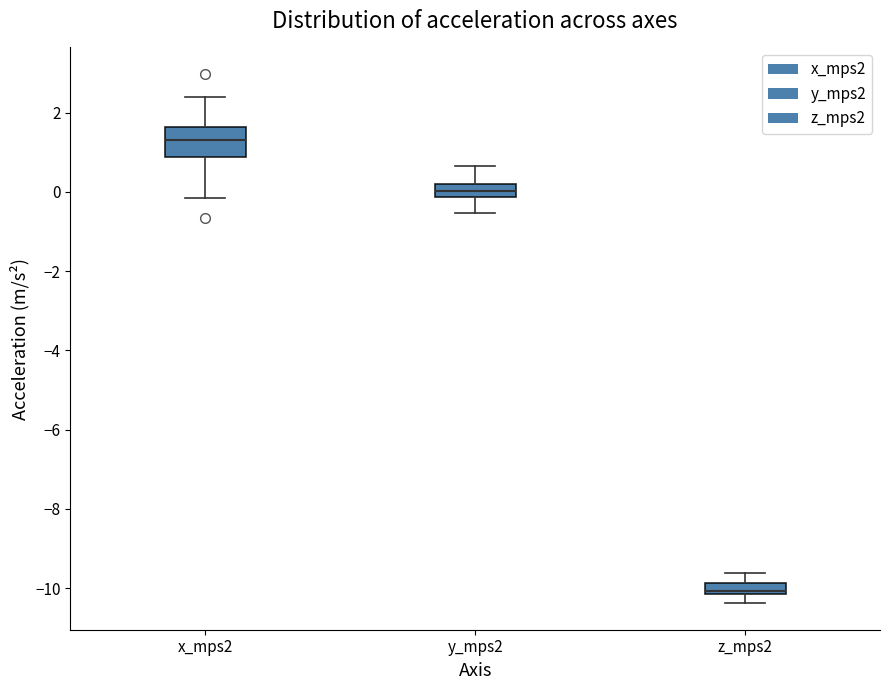

Where does the median line of the box for x_mps2 sit on the y-axis? The values are not printed on the chart, so give them approximately, as read against the axis.

1.4